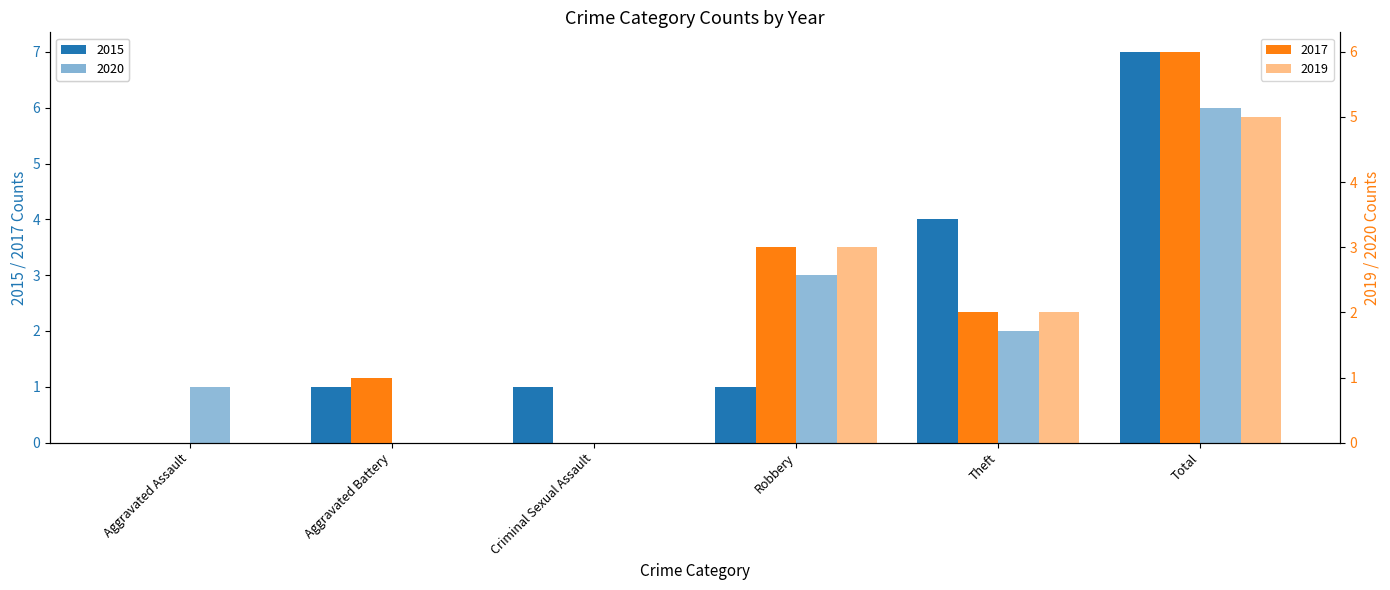

What is the total value across all series at Theft?

10